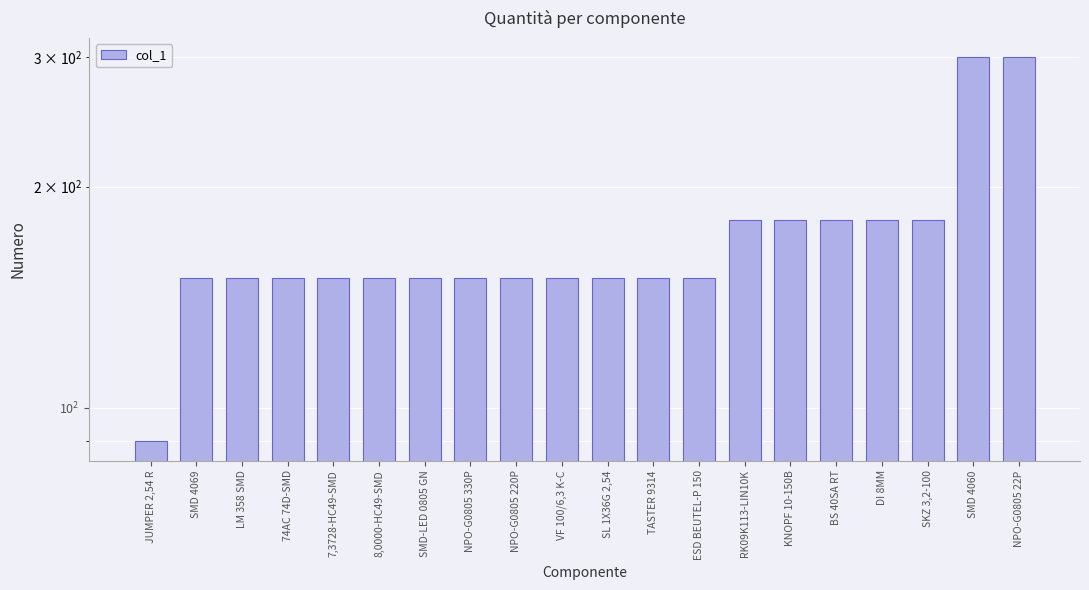

What is the label of the 20th bar from the right?

JUMPER 2,54 R